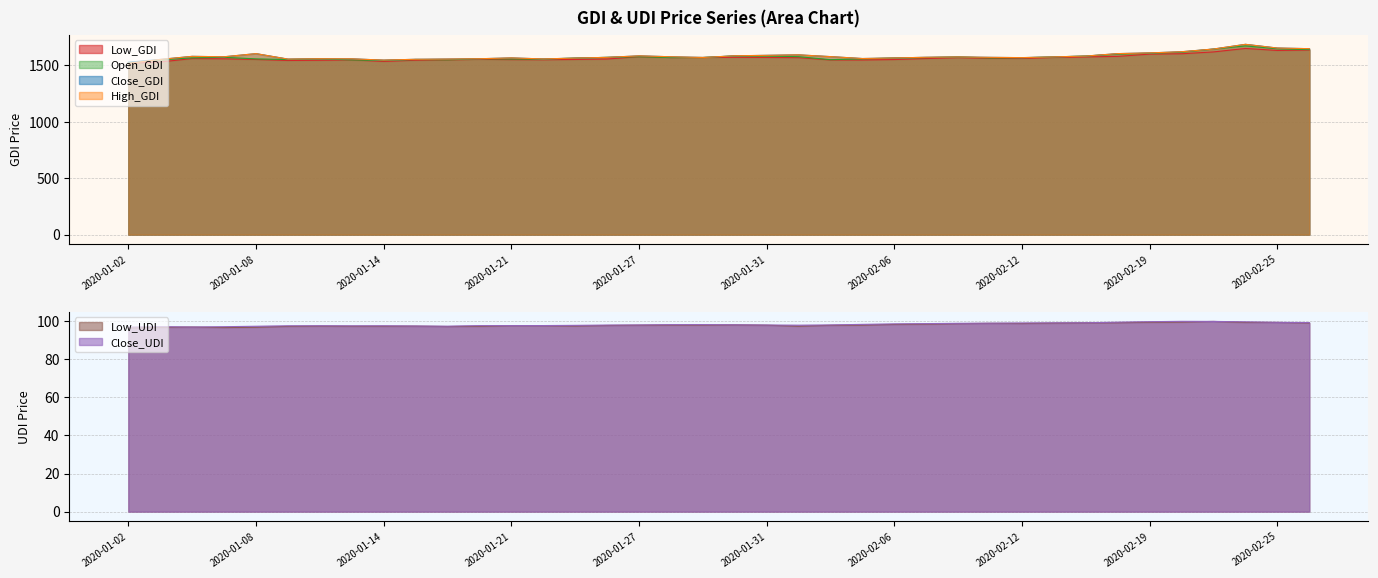

Does the chart display data point markers on the line(s)?

No